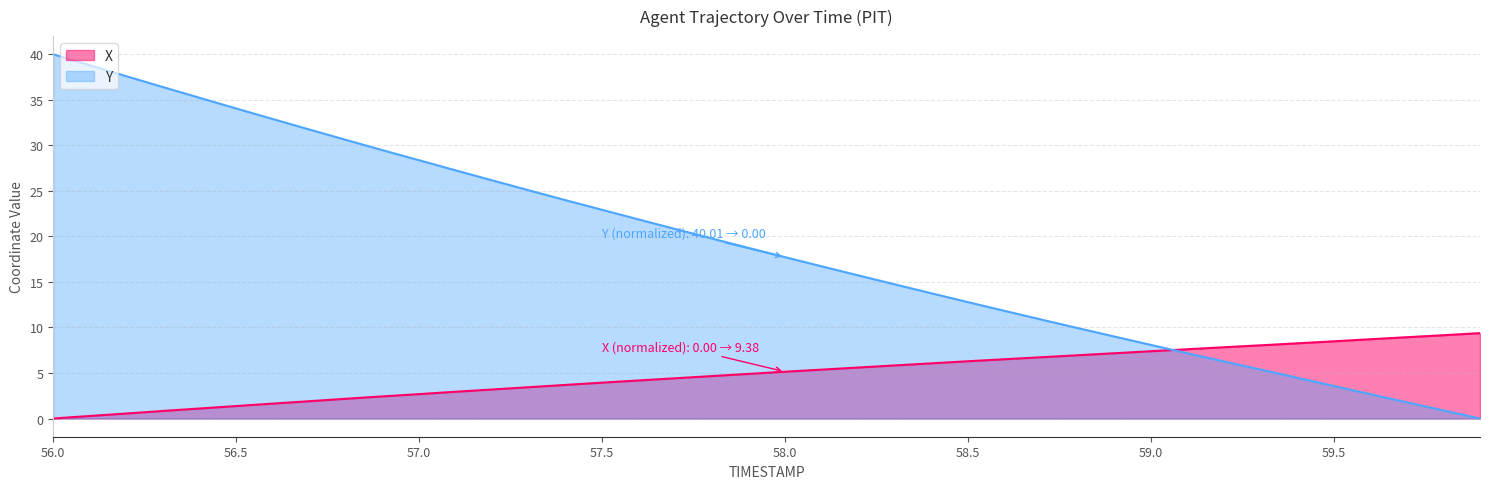

What position from the left is 58.1?

22